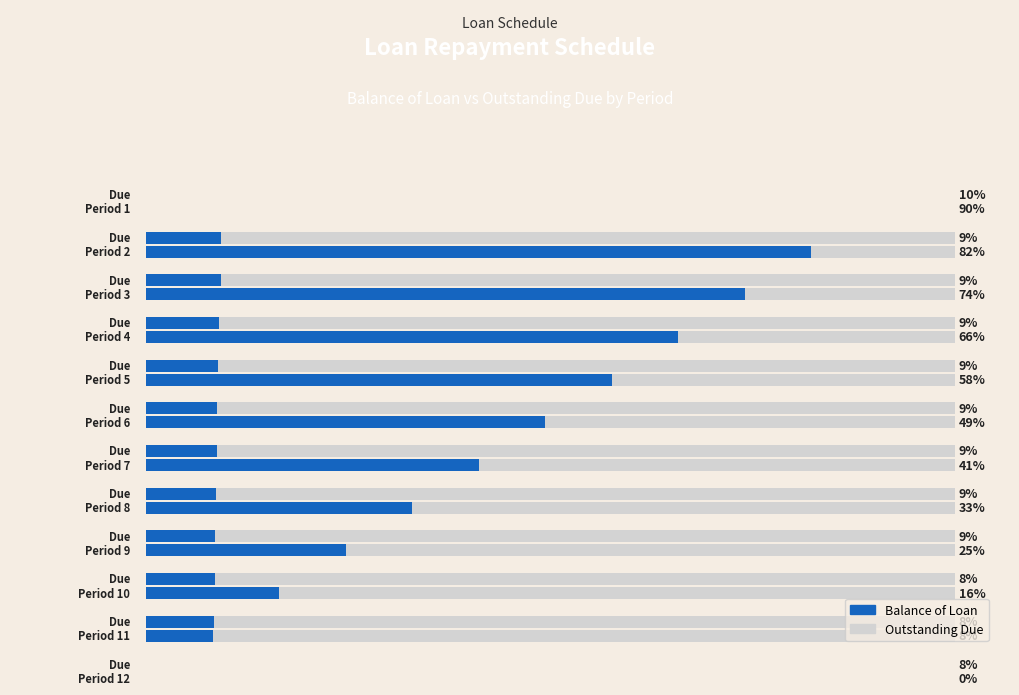

How many data points in Outstanding are less than 880?

6